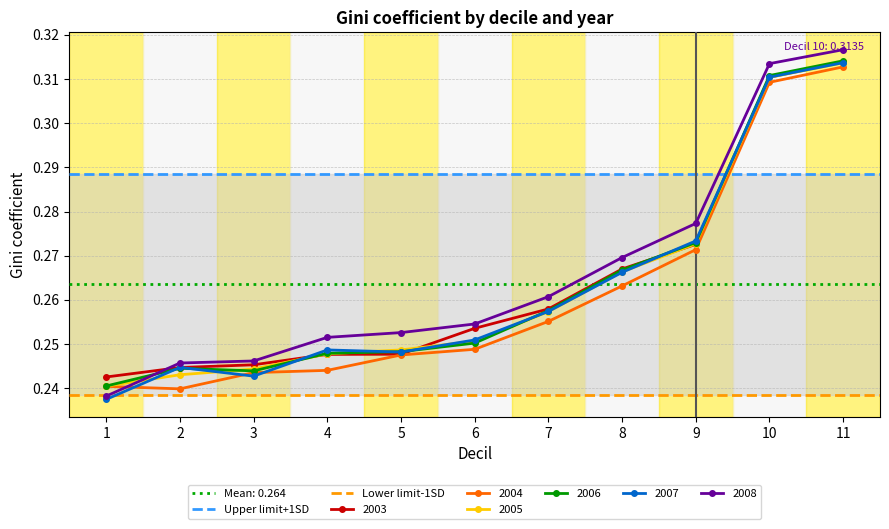

What is the average value of the Lower limit-1SD series?

0.2